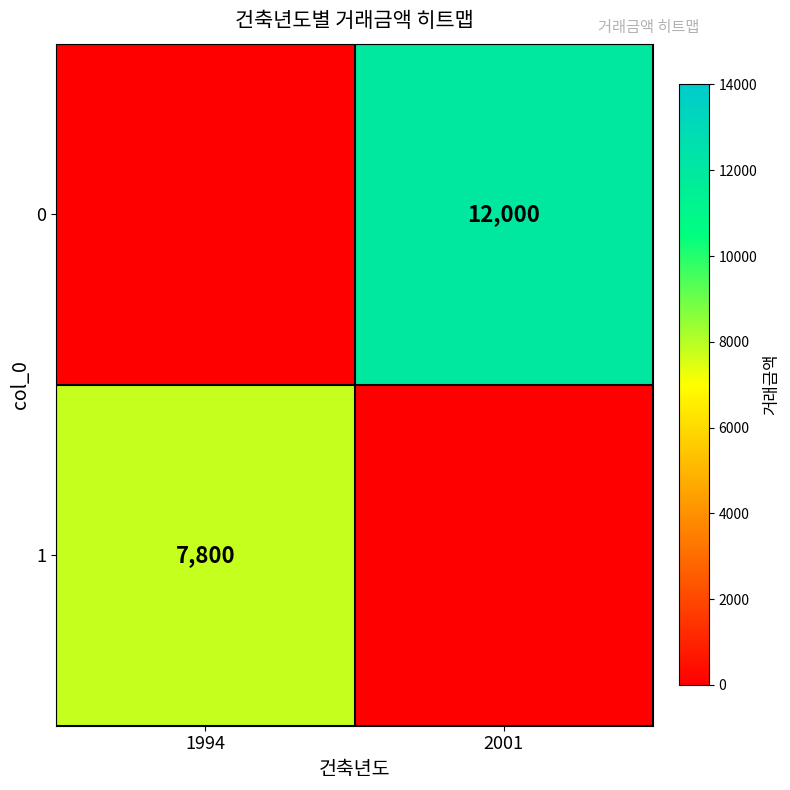

Is it true that 1 equals 13170 at 1994?

False